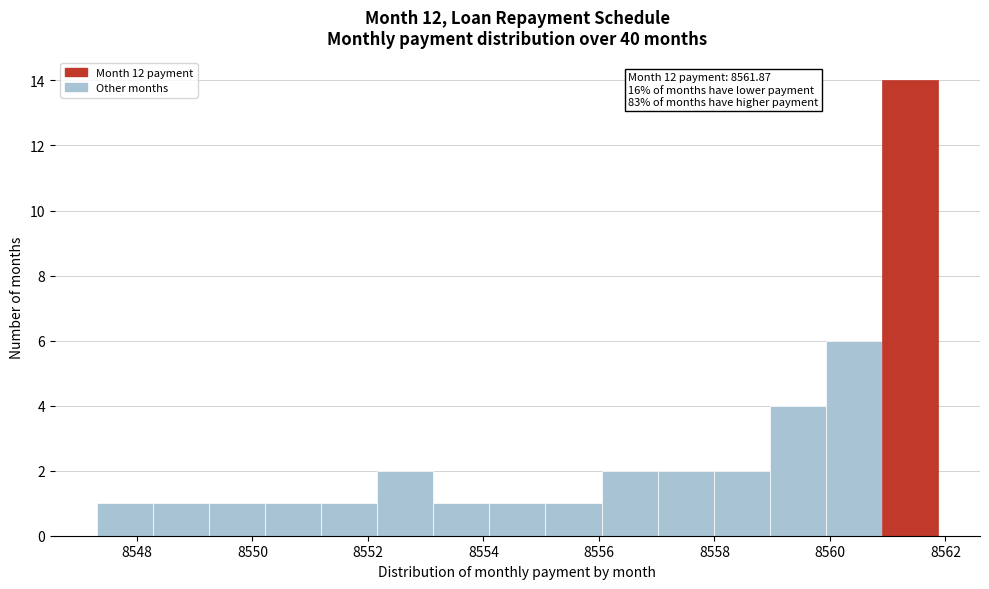

Which range on the x-axis has the tallest bar?

8560.8 to 8561.8